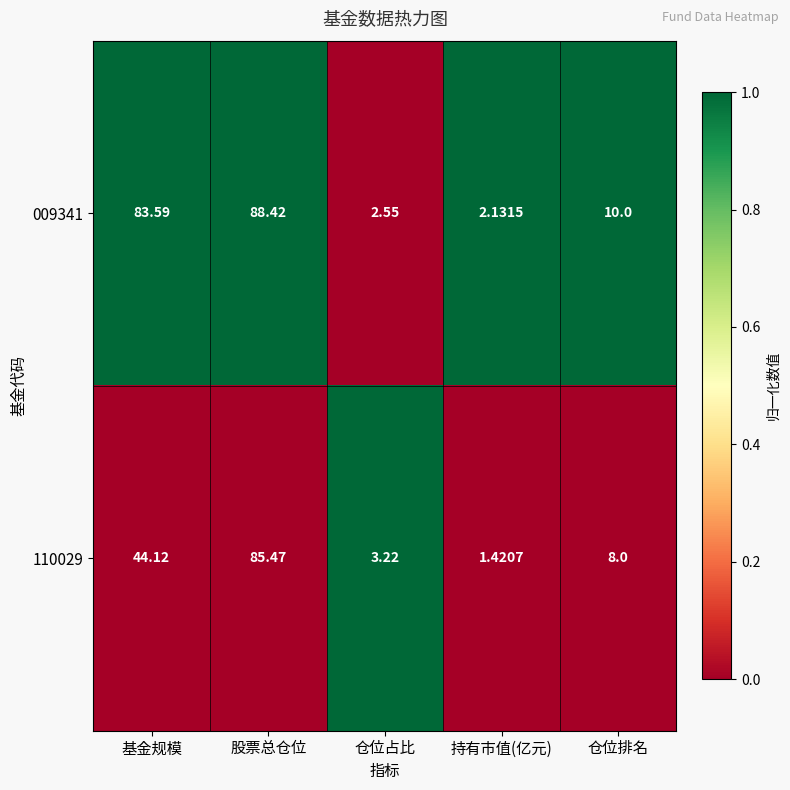

Is the value of 110029 at 持有市值(亿元) greater than the value of 009341 at 仓位占比?

No